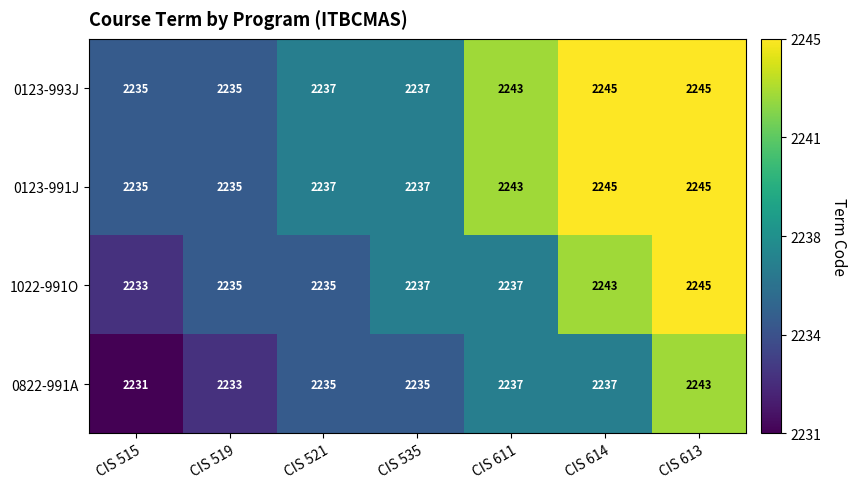

What is the sum of all 1022-991O values?

15665